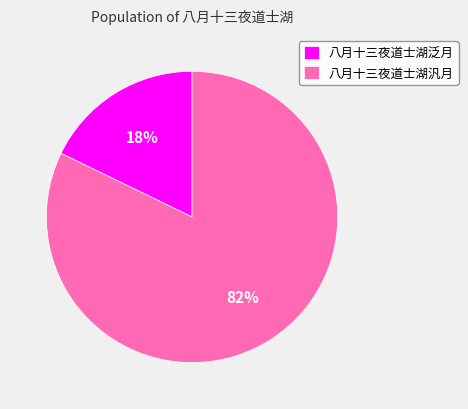

Is there any slice that represents more than half of the pie?

Yes